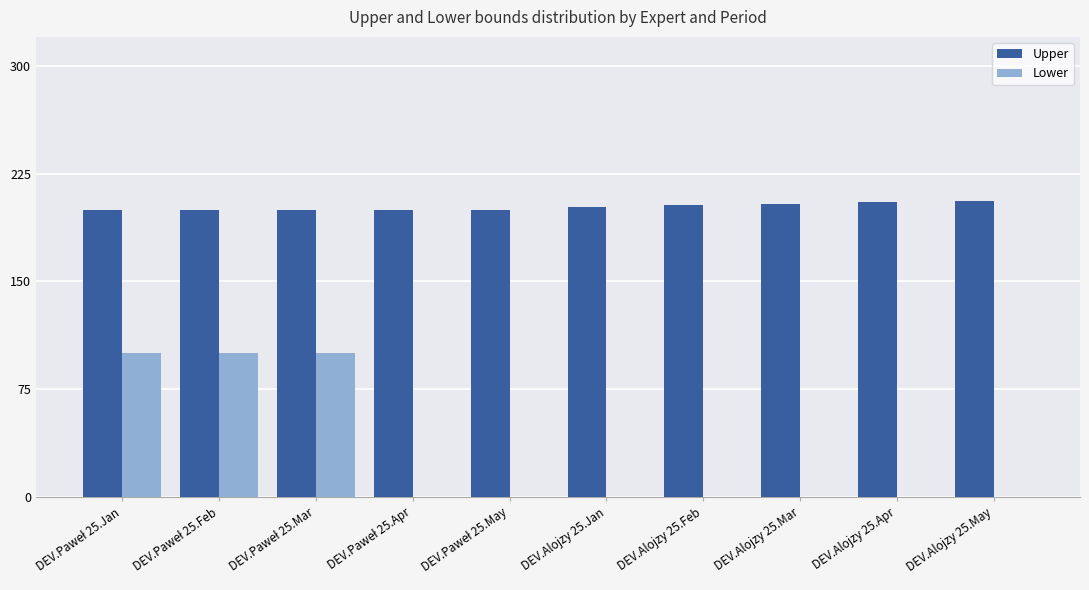

What is the total value across all series at DEV.Alojzy 25.May?

206